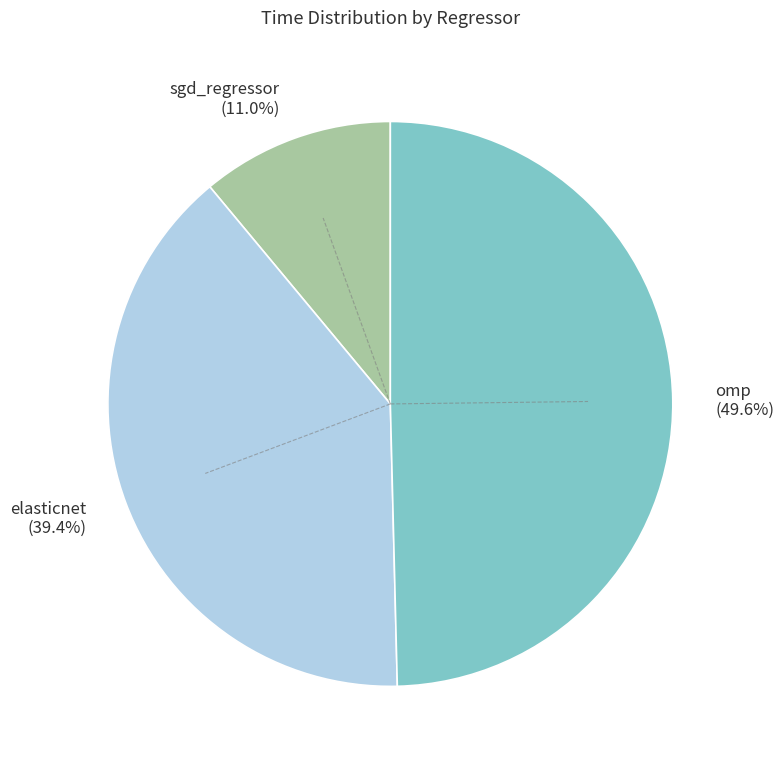

Count the number of slices in the pie.

3